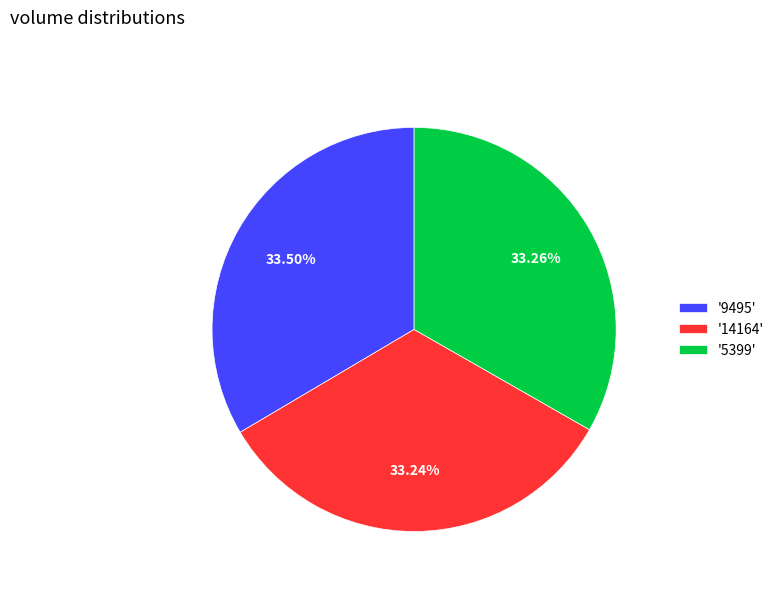

Approximately how many times larger is the value at '5399' compared to '9495'?

1.0